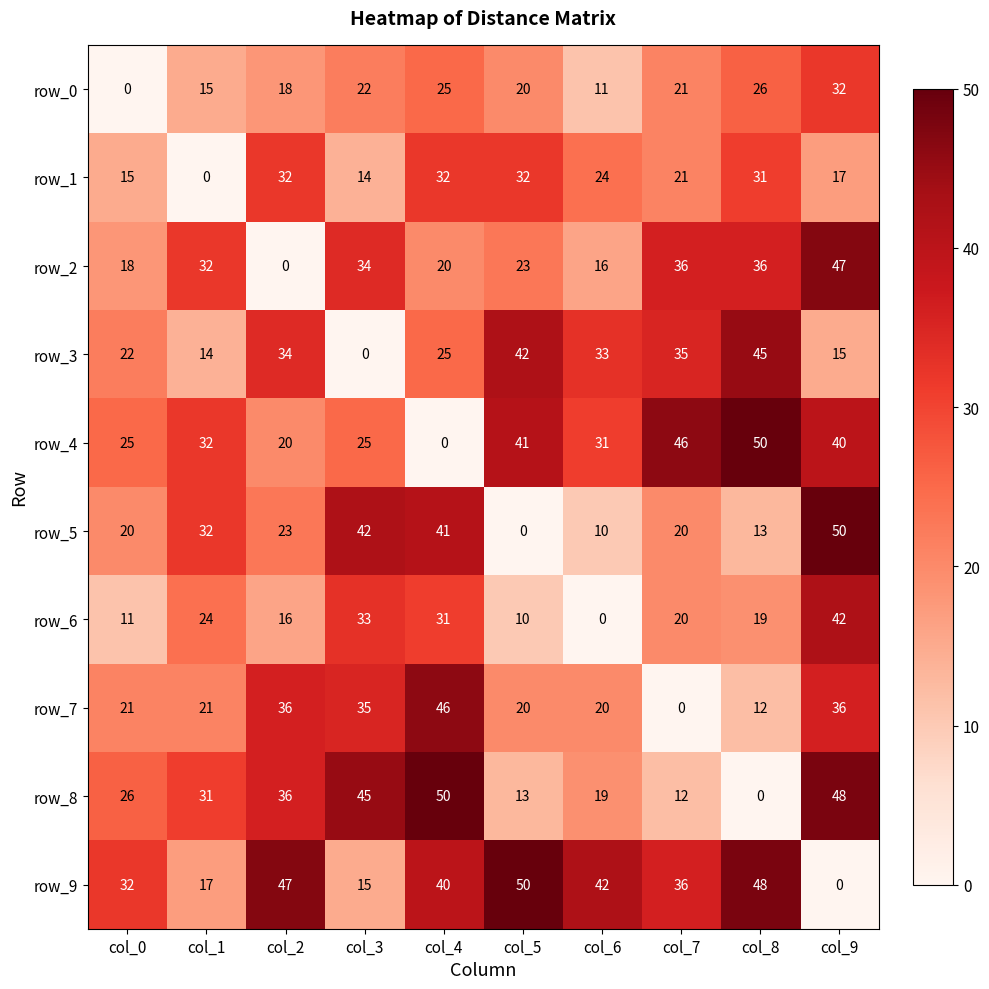

Where is row_2 nearest to the value 23?

col_5